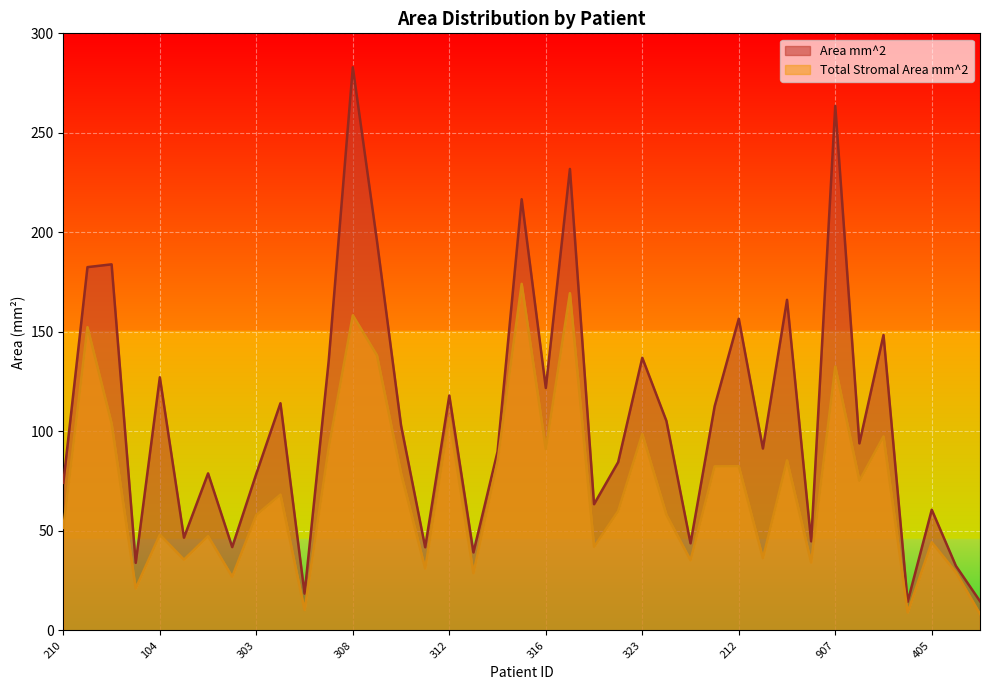

True or false: Area mm^2 has more than 2 interior local peaks.

True